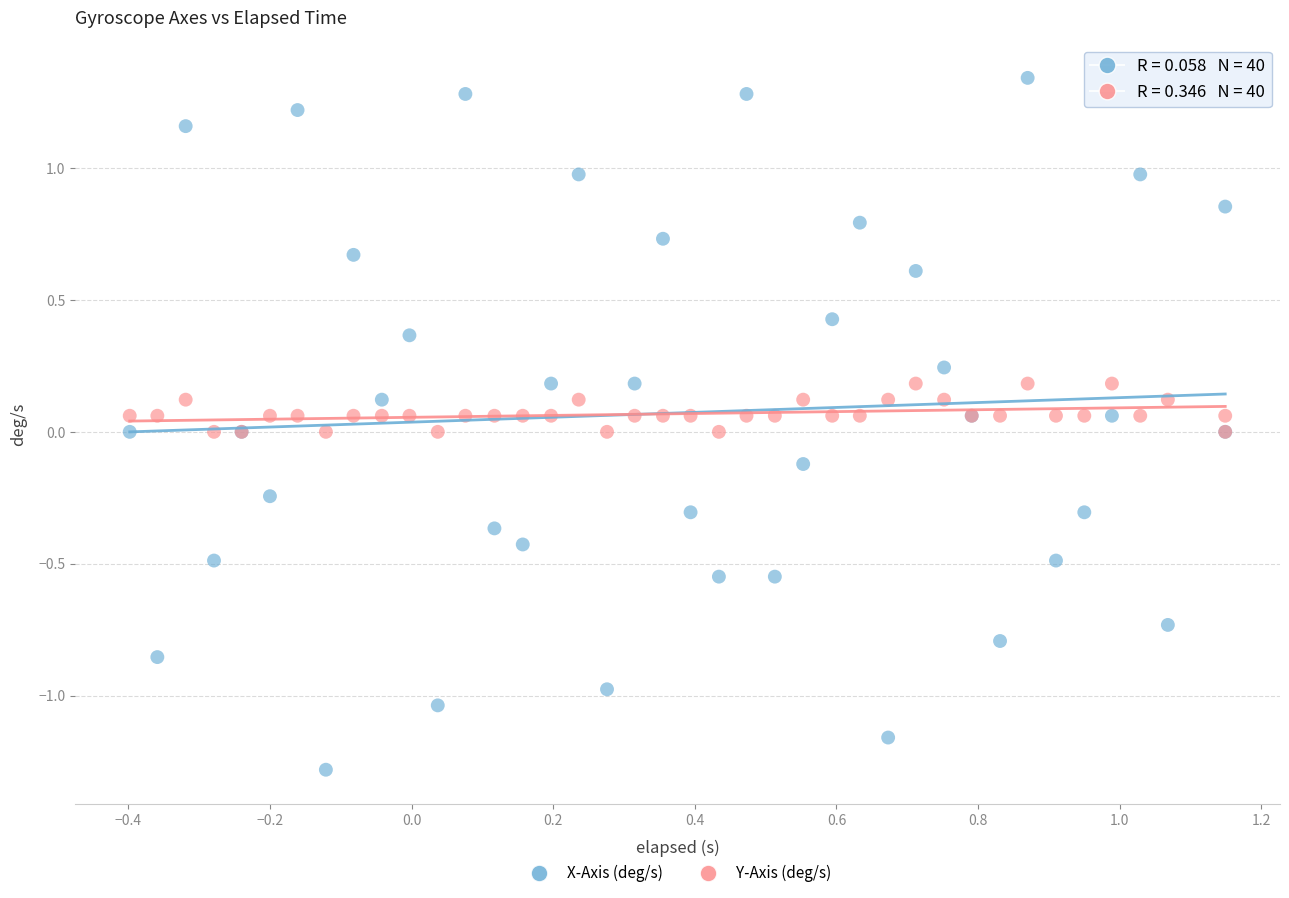

Which series contains the lowest Y value?

X-Axis (deg/s)